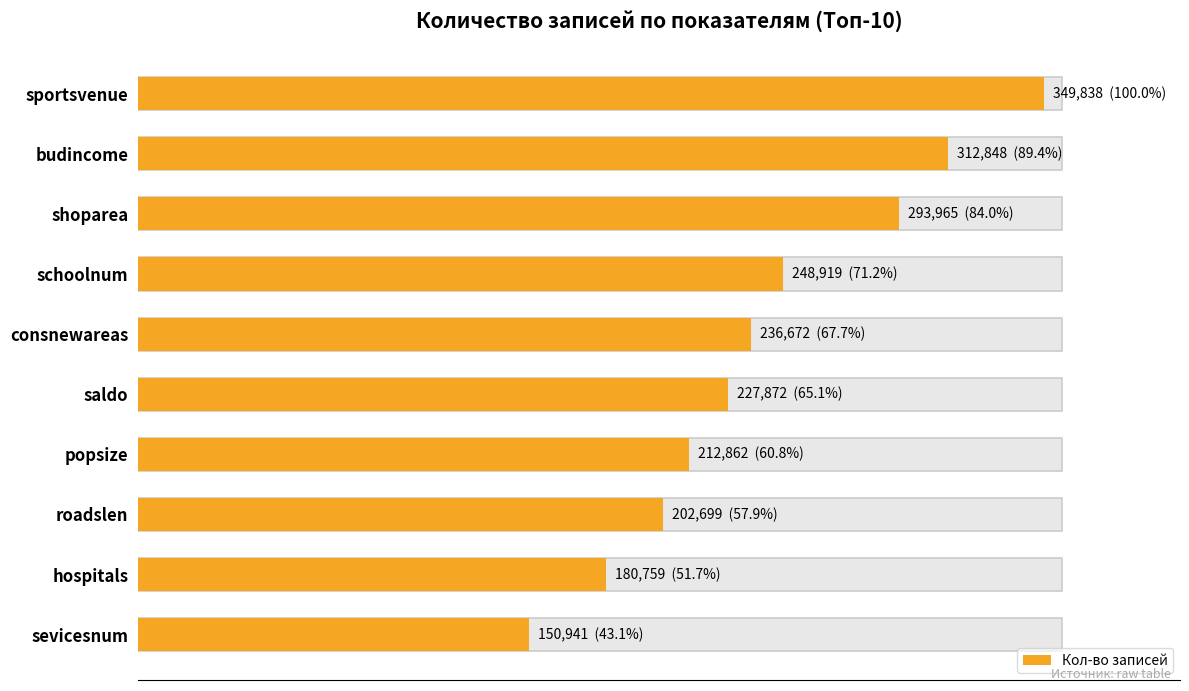

How many bars are there in total?

10